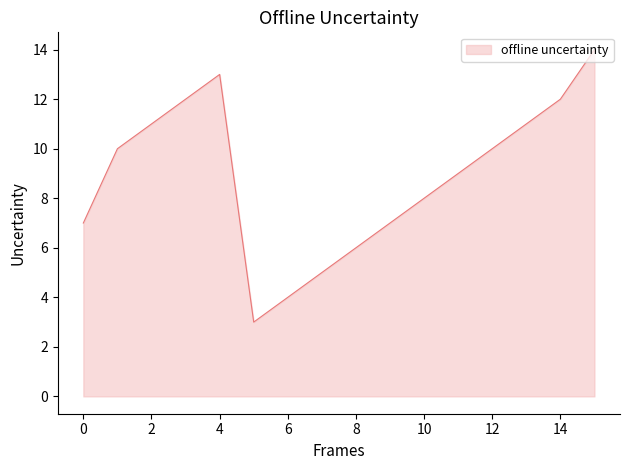

Does the chart display data point markers on the line(s)?

No